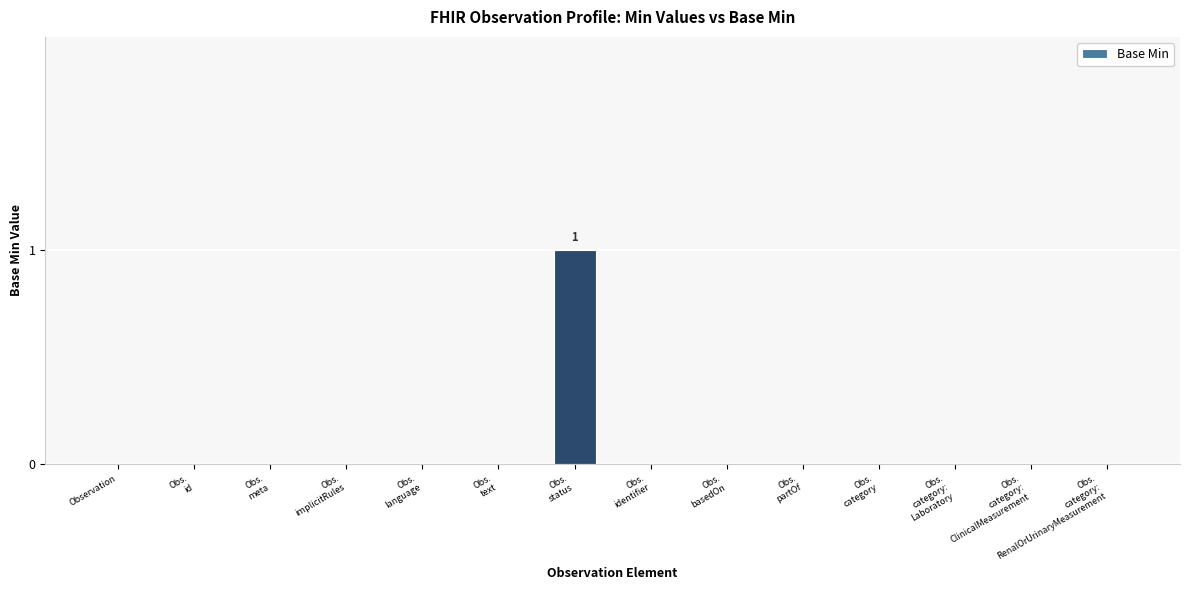

The chart shows a value of 0 at Obs.
id. True or false?

True